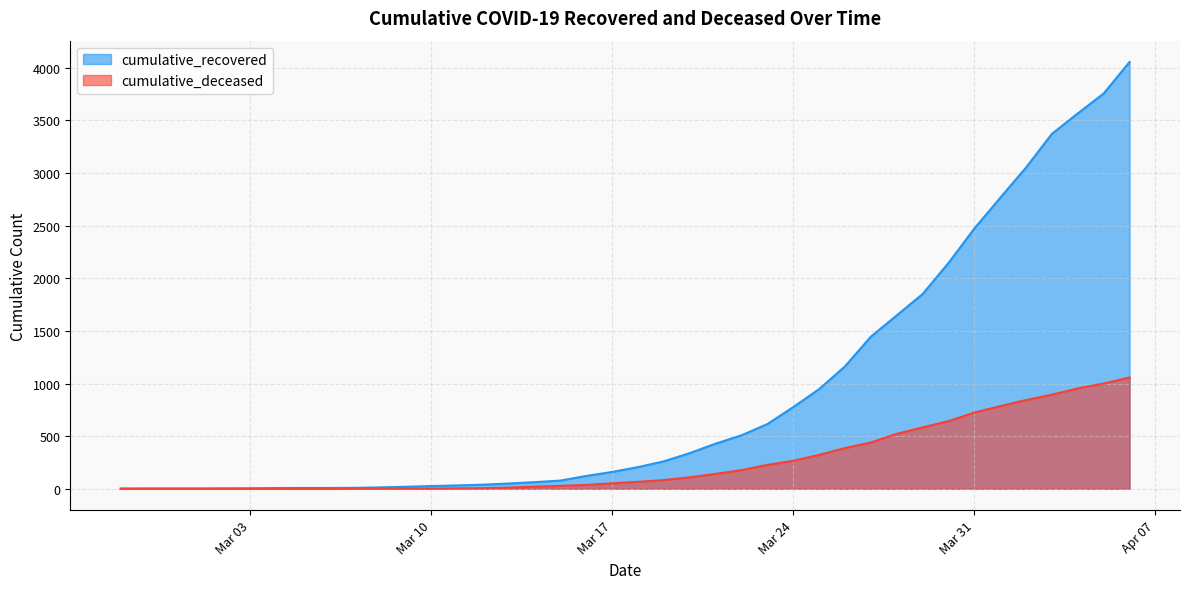

Is it true that cumulative_deceased equals 108 at 2020-03-26?

False